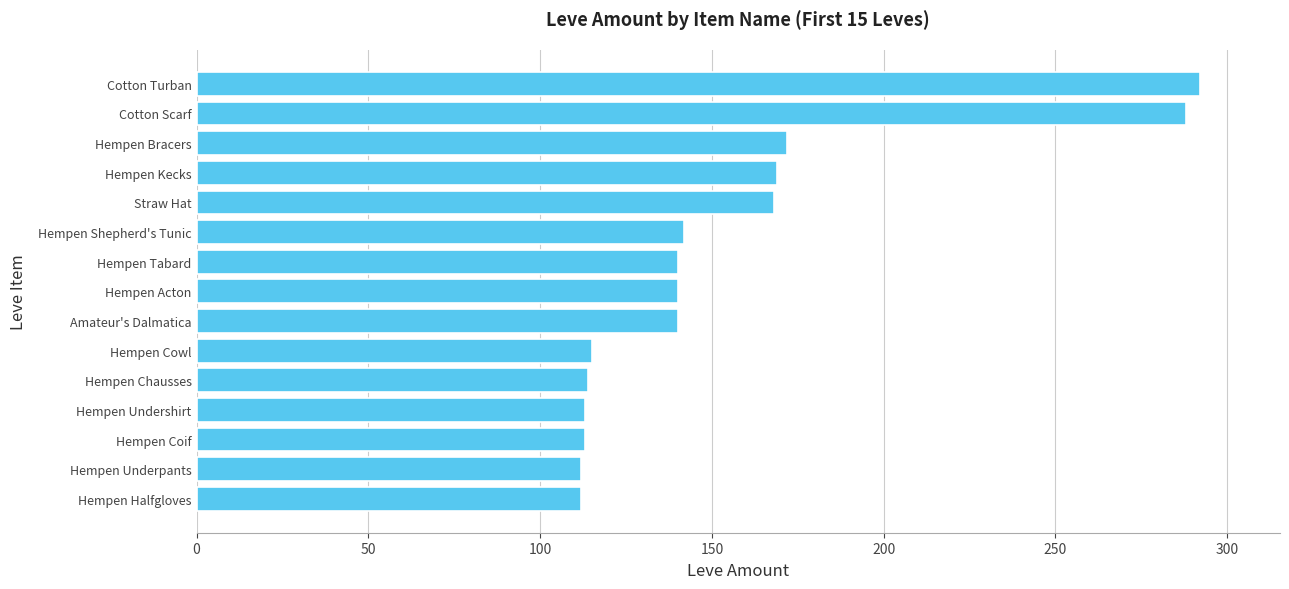

True or false: the data shows 168 at Straw Hat.

True